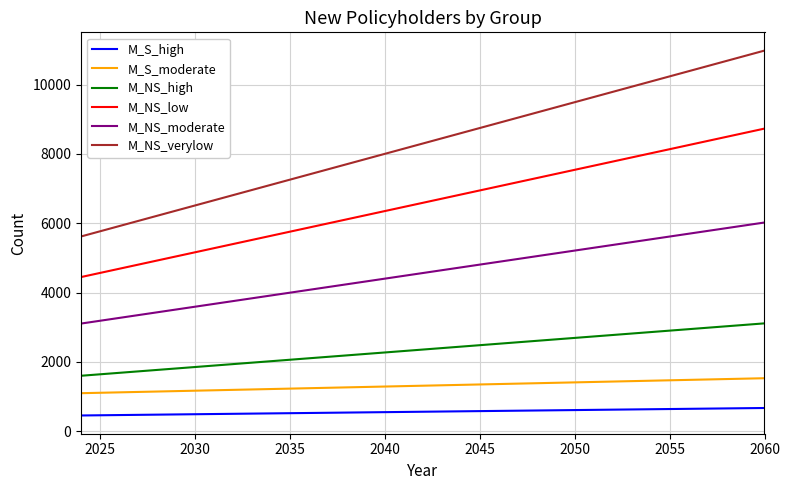

True or false: M_NS_moderate and M_NS_low intersect in this chart.

False